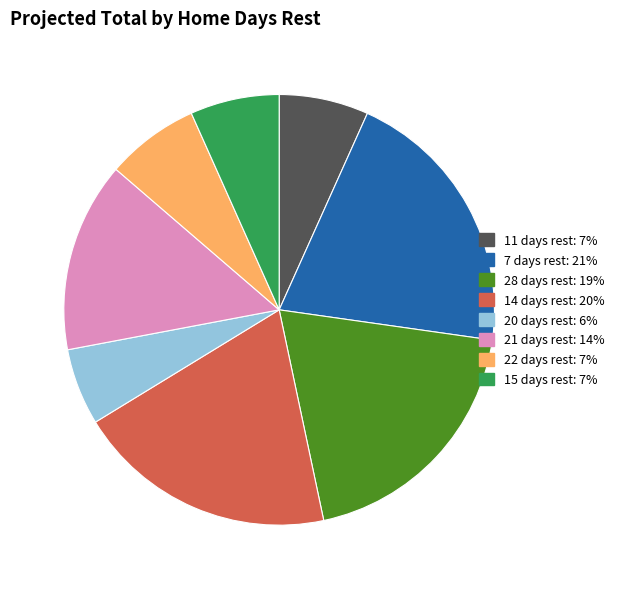

Does any single category account for the majority?

No